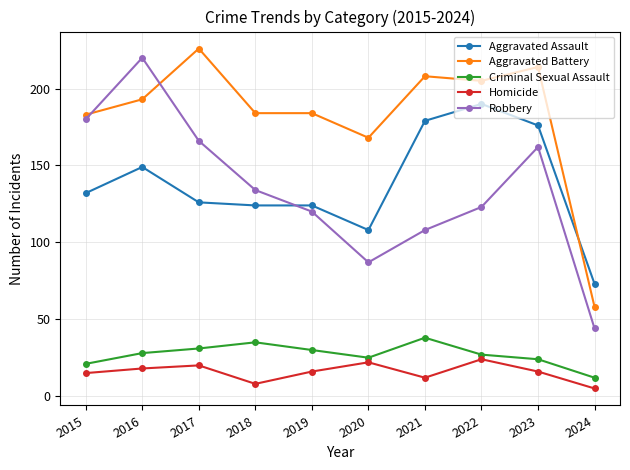

What is the maximum value for Aggravated Battery?

226